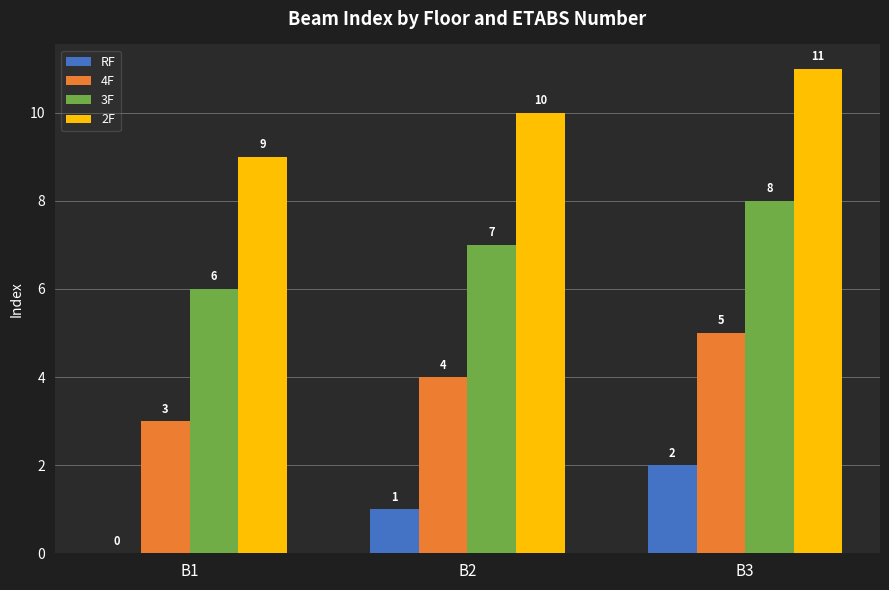

Which category has the highest value in the 3F series?

B3